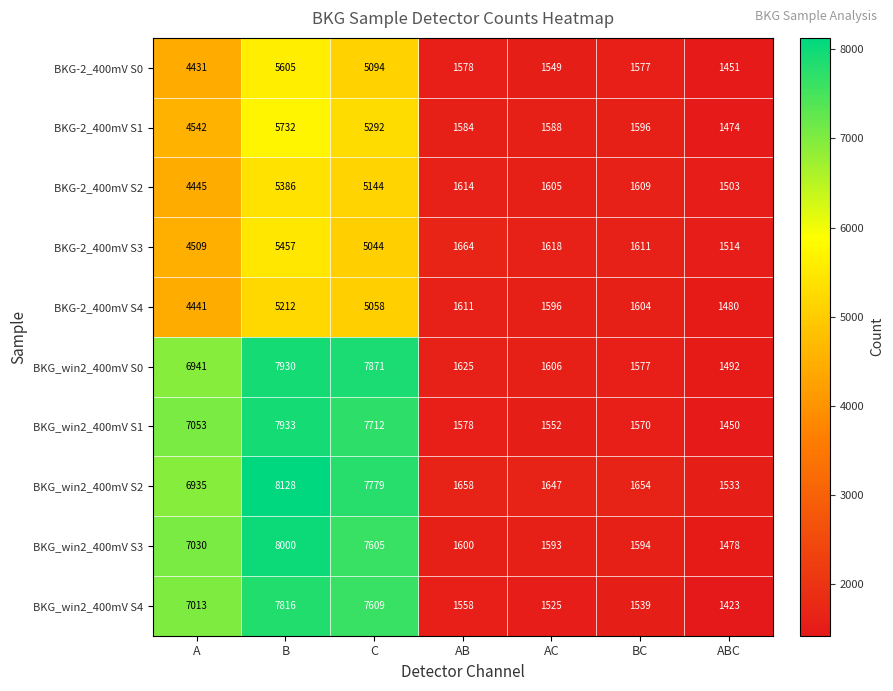

What is the smallest value displayed?

1423